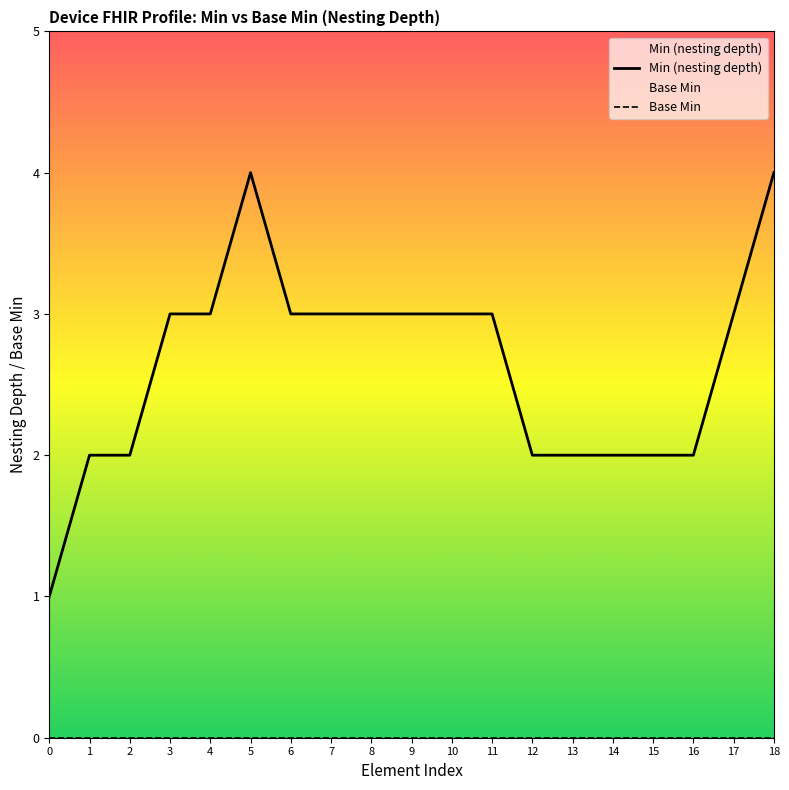

Is it true that Base Min equals 0 at 4?

True